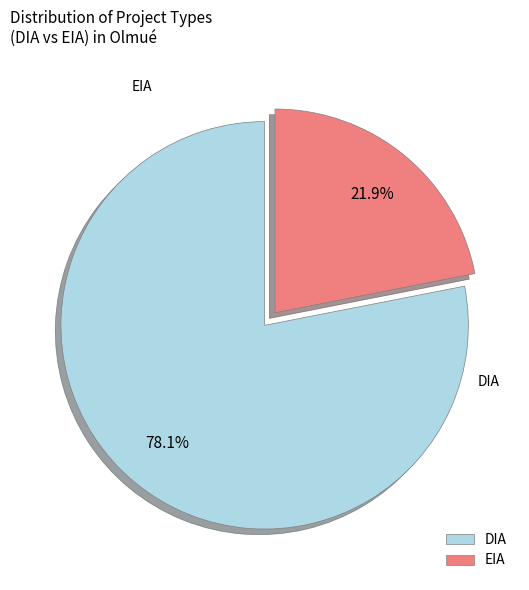

To the nearest percent, what portion does EIA represent?

22%